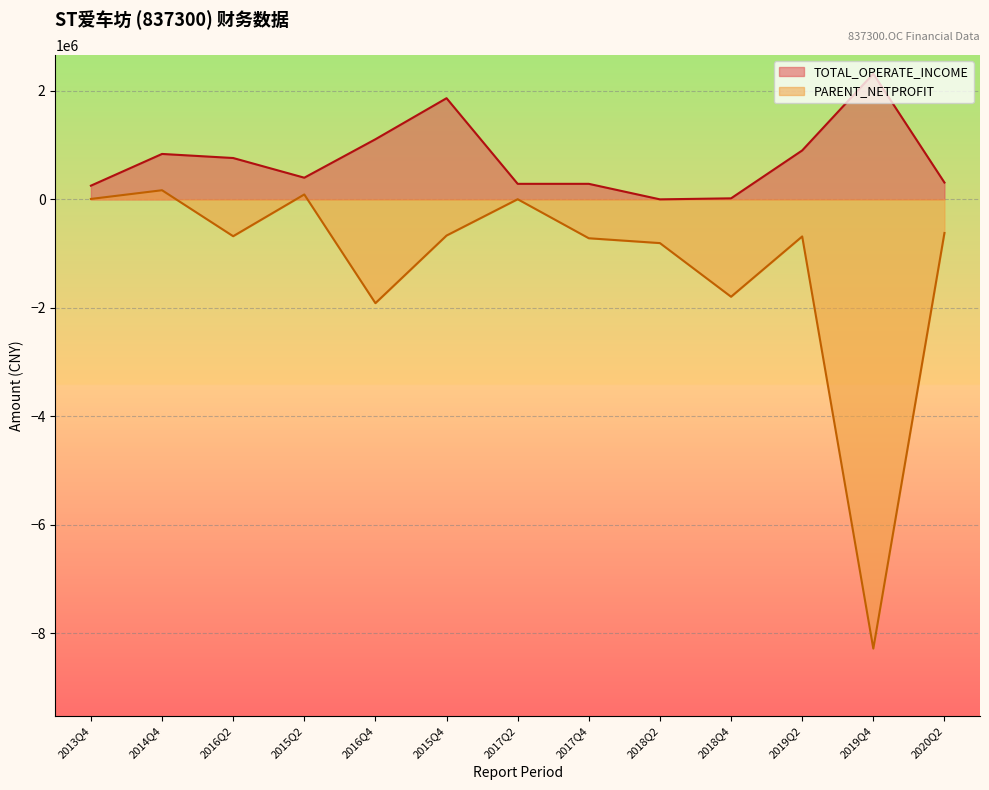

True or false: TOTAL_OPERATE_INCOME and PARENT_NETPROFIT intersect in this chart.

False